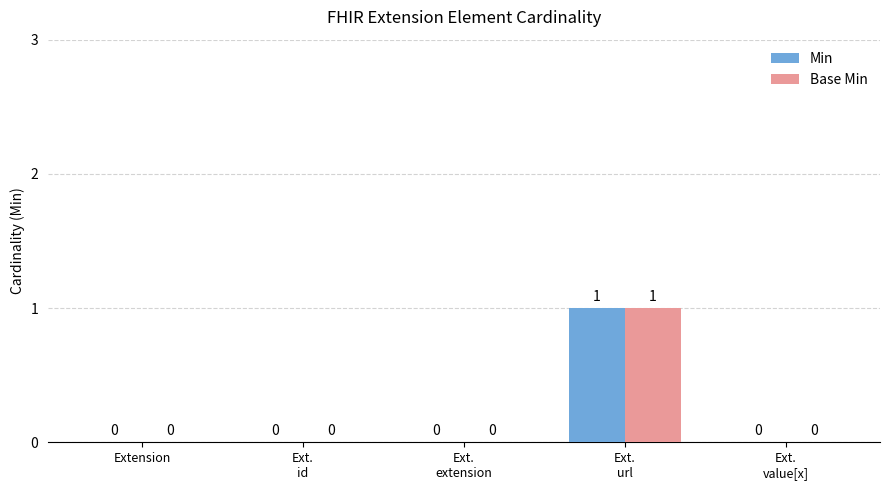

Which category has the highest value across all series?

Ext.
url